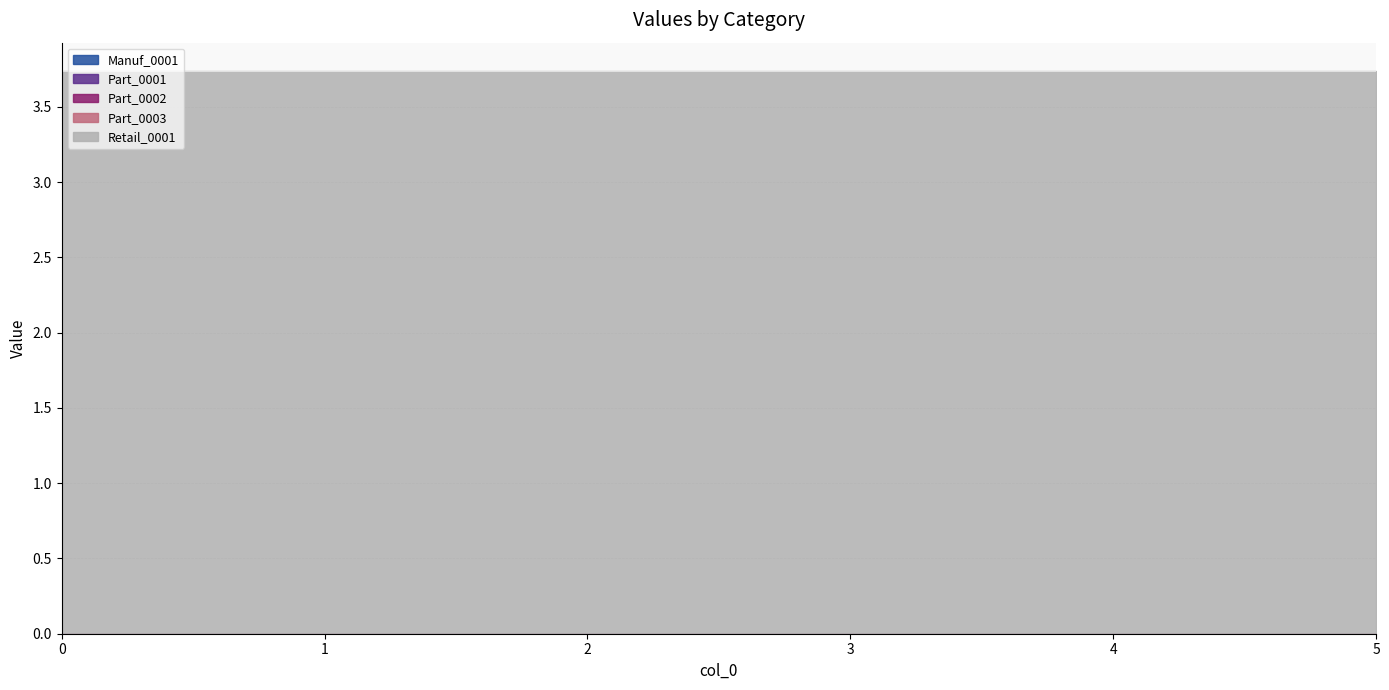

True or false: Retail_0001 has a value of 3.7 at 1.

True